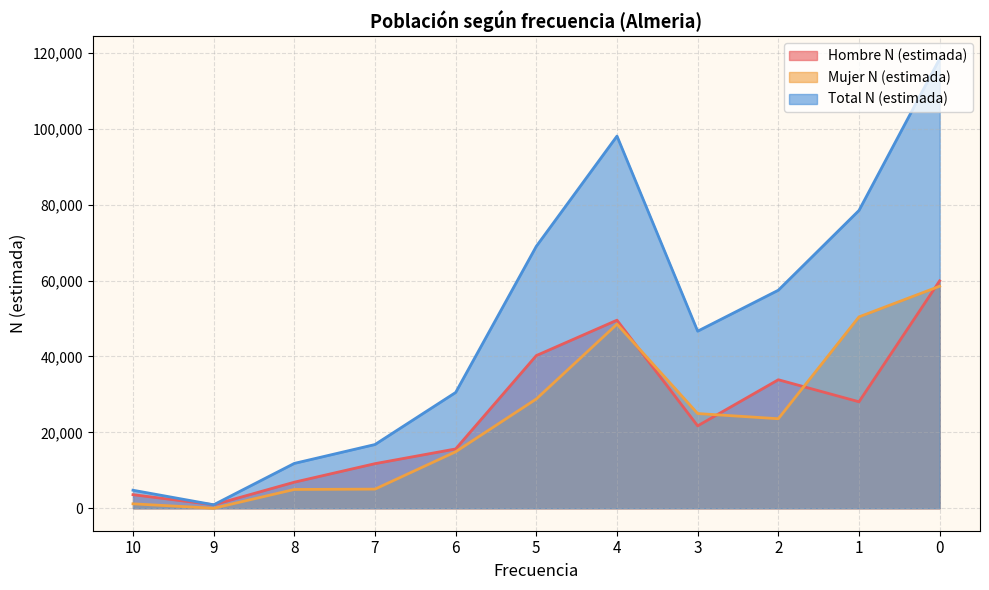

What are all the series names shown in the legend?

Hombre N (estimada), Mujer N (estimada), Total N (estimada)